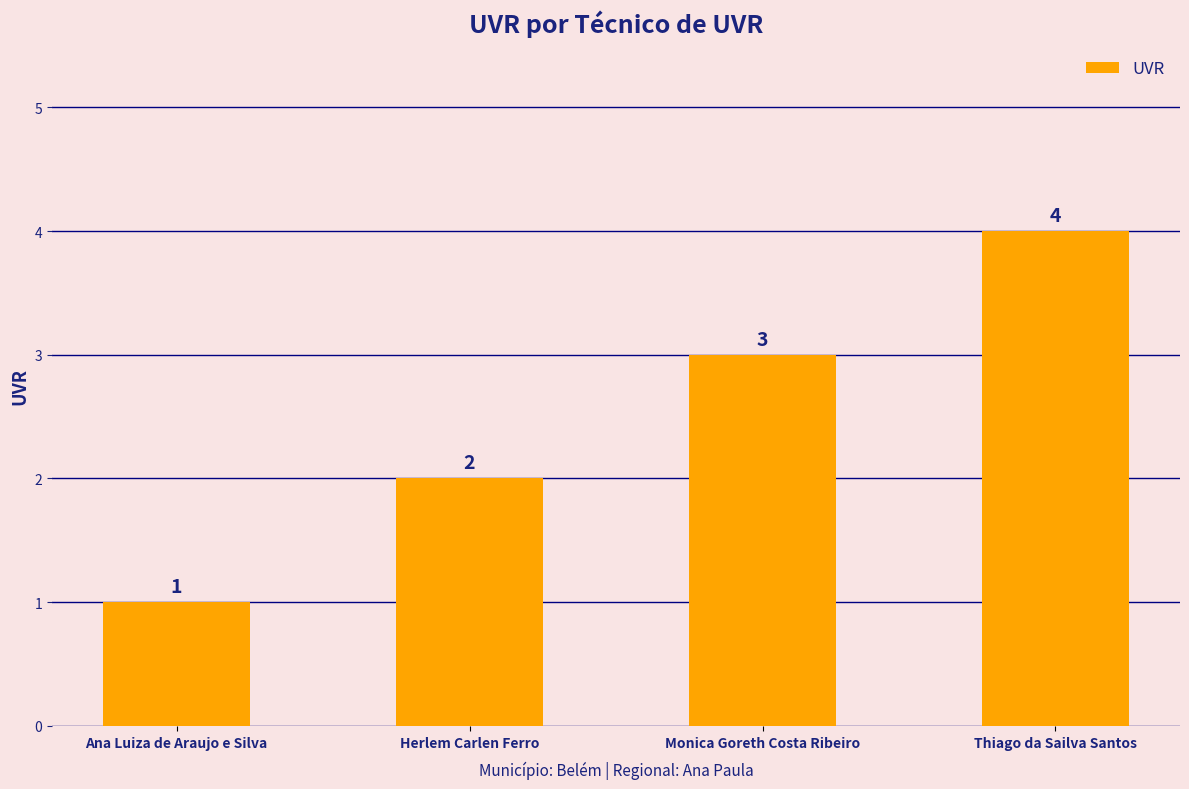

What is the smallest value displayed?

1